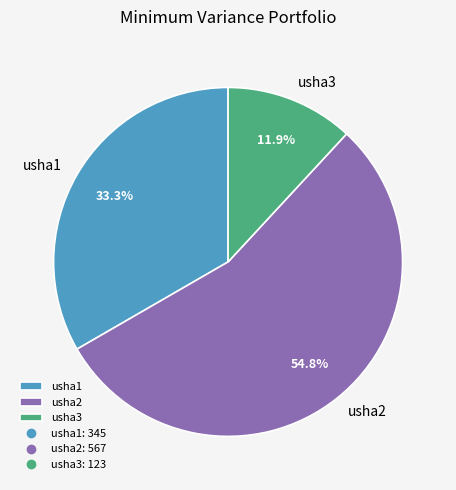

What is the majority slice?

usha2